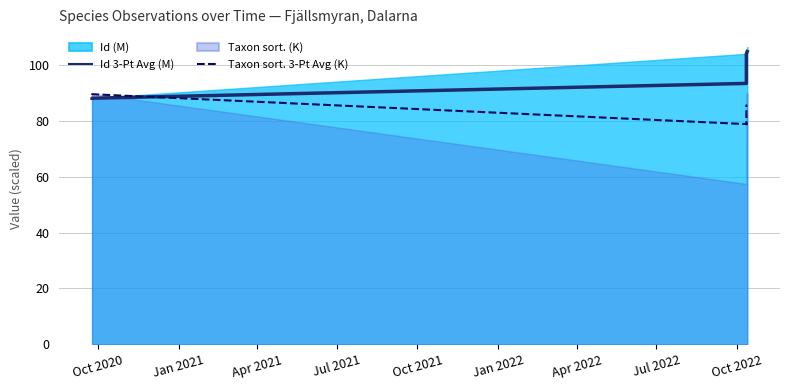

Is the value of Taxon sort. 3-Pt Avg (K) at Jul 2021 greater than the value of Id 3-Pt Avg (M) at Jan 2022?

No